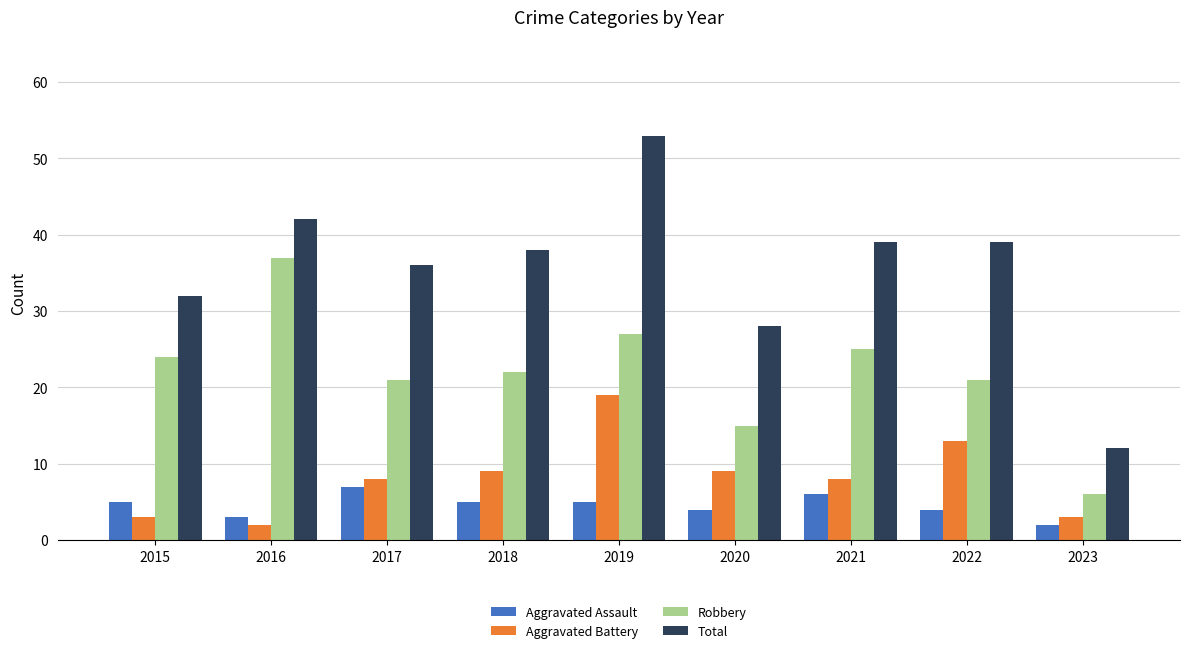

Read the Aggravated Assault value at 2019.

5